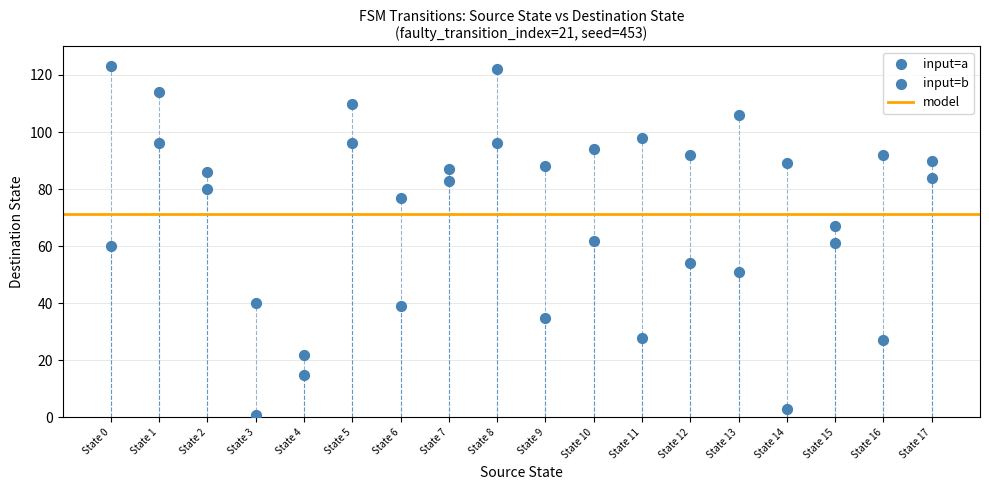

Count the number of points in this scatter plot.

36